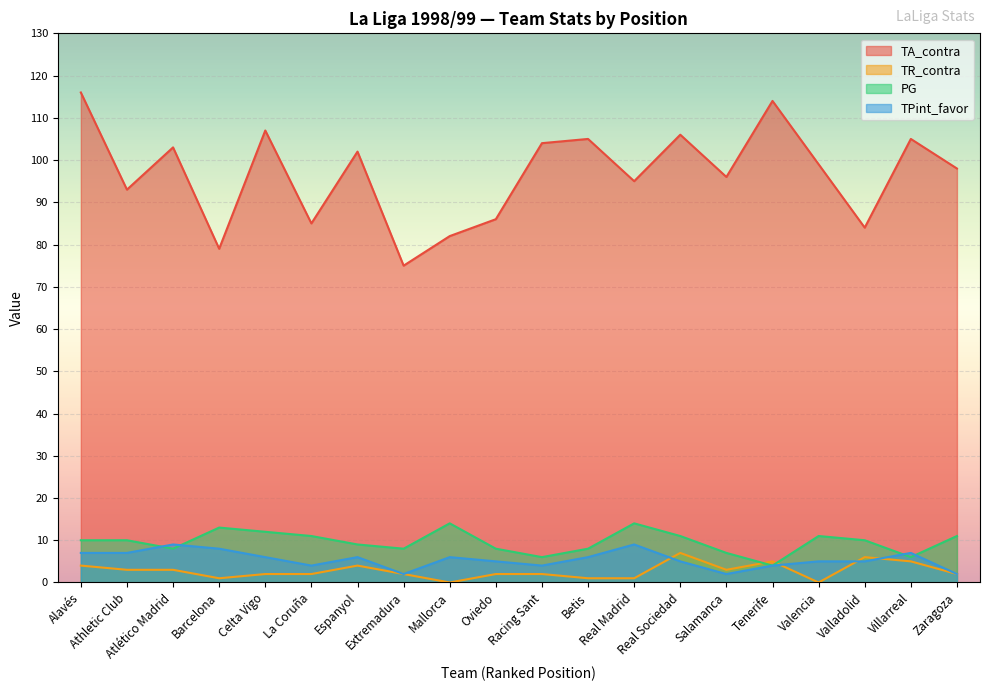

At Racing Sant, list the series in order from smallest to largest.

TR_contra, TPint_favor, PG, TA_contra